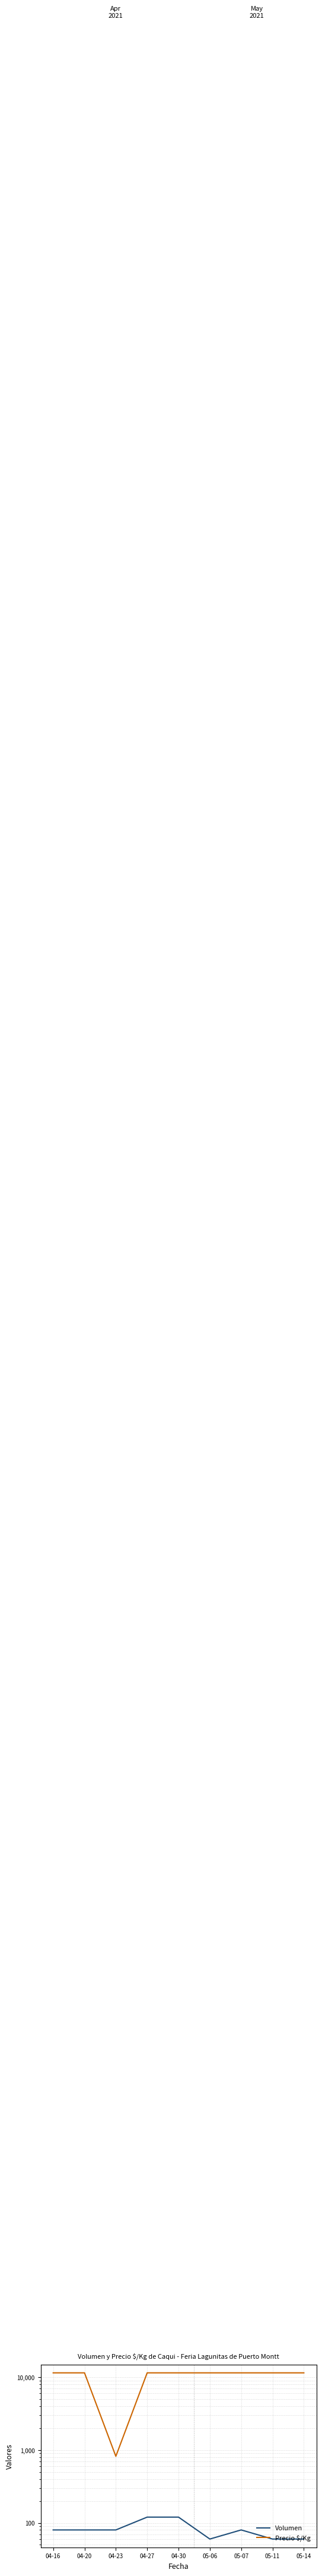

What position from the right is 04-30?

5